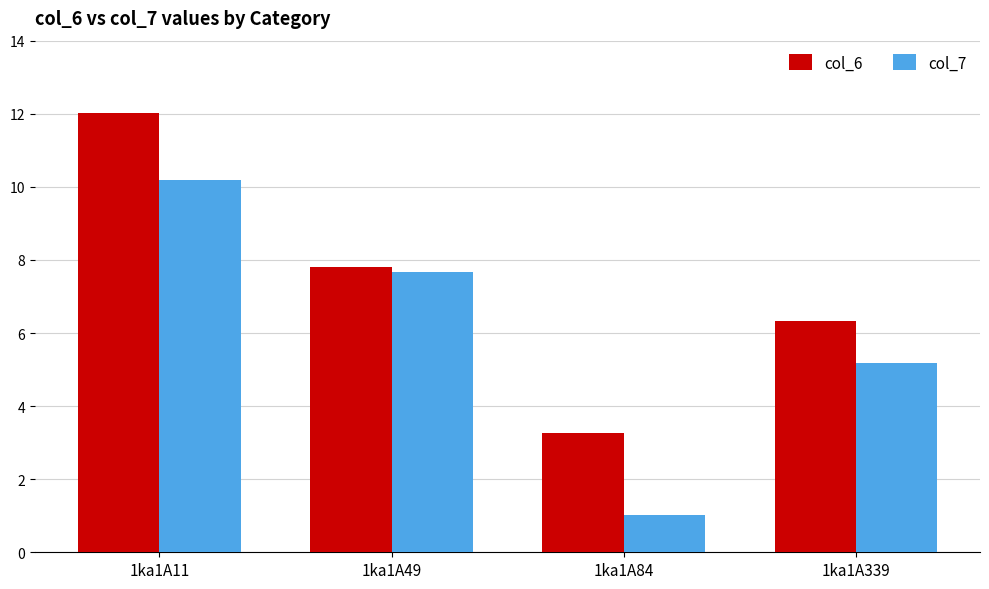

Reading left to right, extract all data points from this chart.

col_6: 12.0	7.8	3.3	6.3
col_7: 10.2	7.7	1.0	5.2